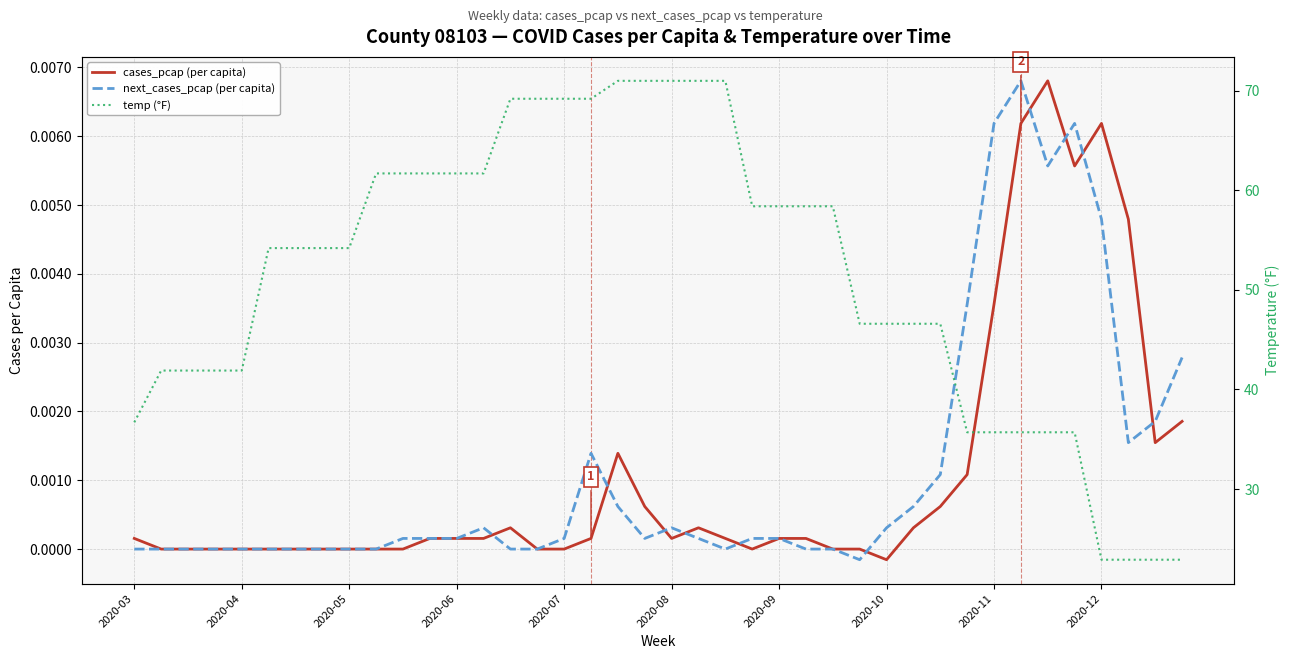

True or false: next_cases_pcap (per capita) and temp (°F) cross at least once.

False